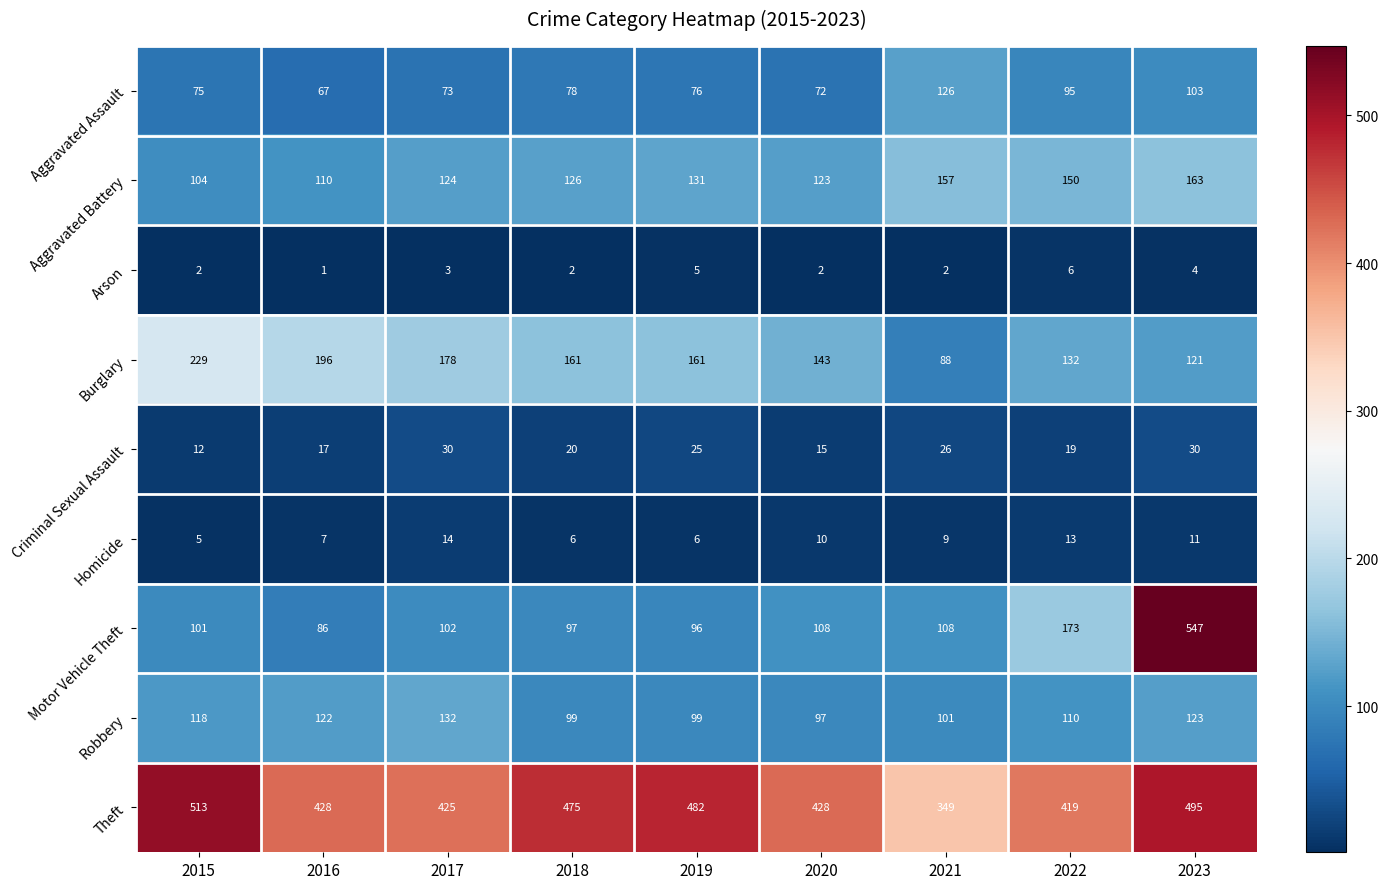

What is the sum of the Criminal Sexual Assault values at 2022 and 2018?

39